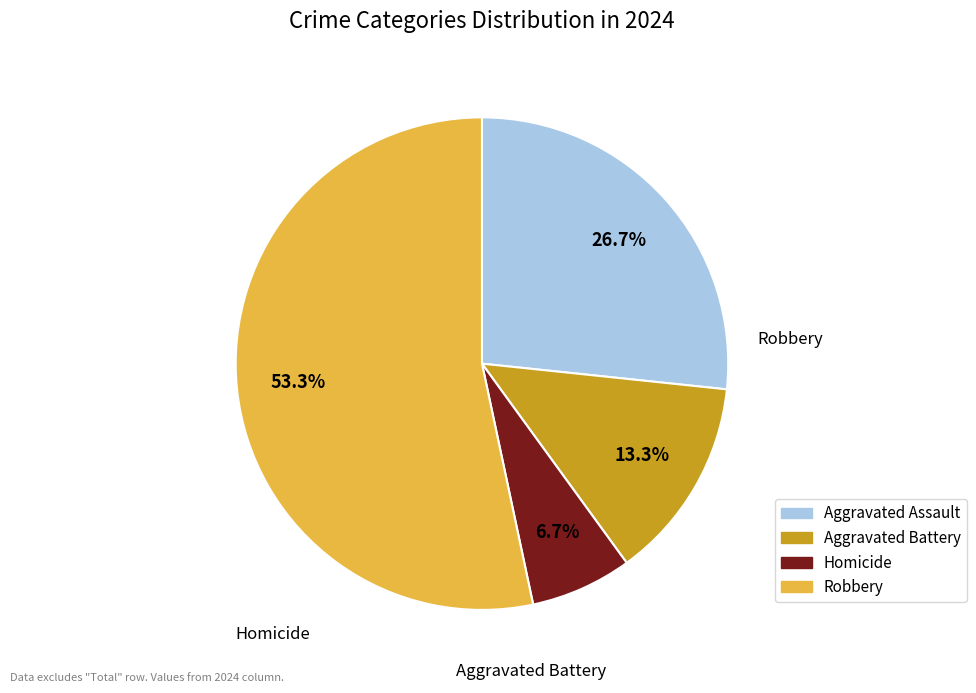

To the nearest percent, what is the average slice percentage?

25%